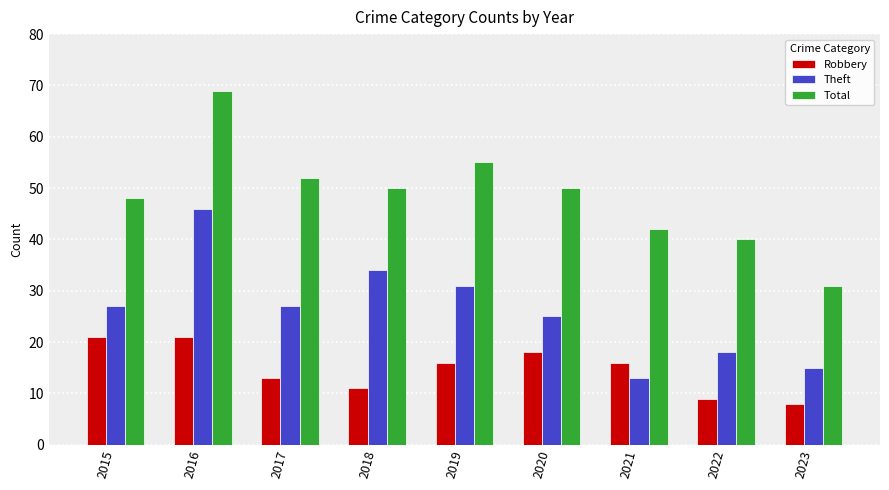

What value does the Total series have at 2021?

42